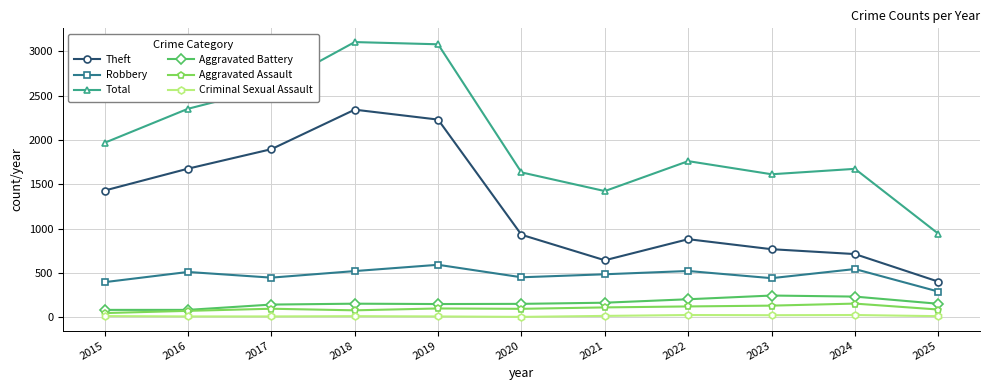

What is the smallest value displayed?

3